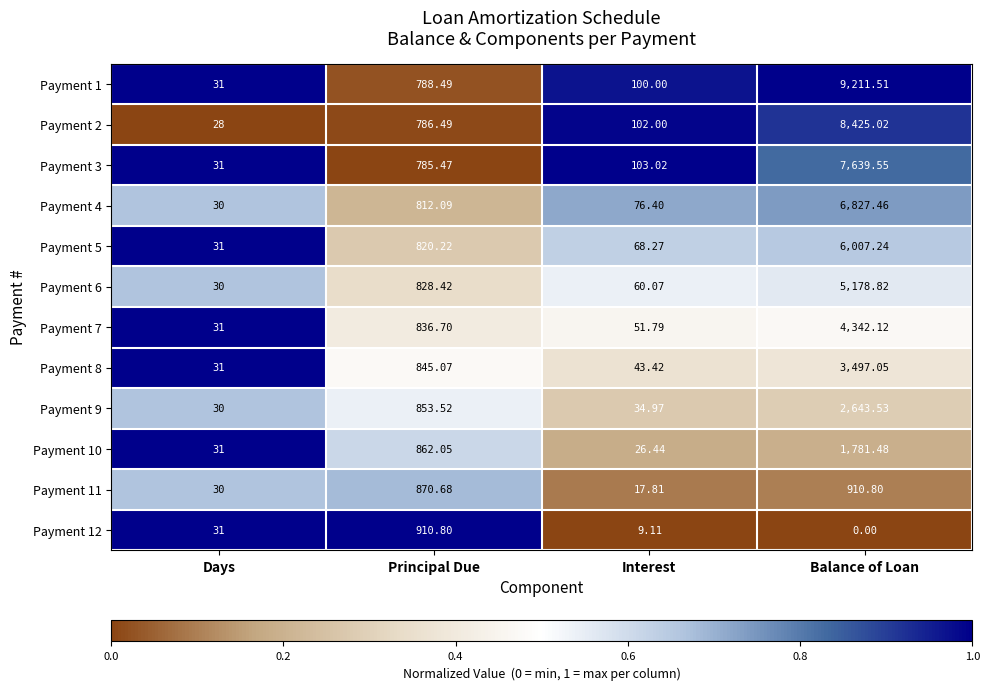

At which category is the sum across all series the highest?

Balance of Loan